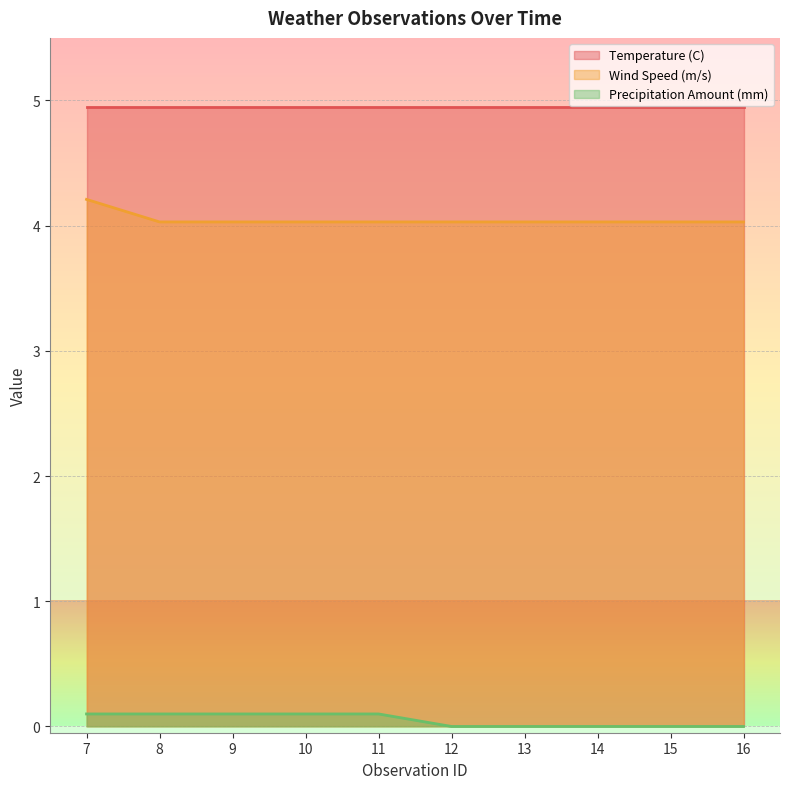

True or false: Wind Speed (m/s) and Temperature (C) cross at least once.

False